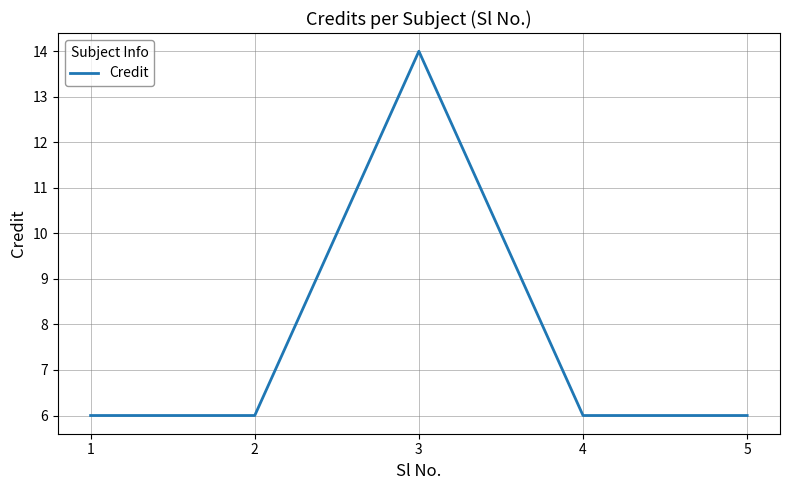

What is the ratio of the value at 1 to the value at 3?

0.4